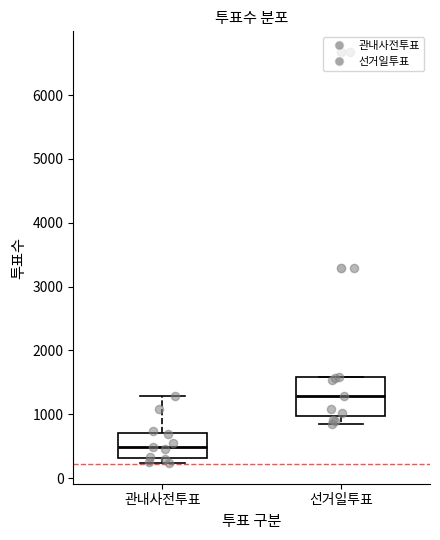

Comparing the boxes themselves (not the whiskers), which one is the tallest?

선거일투표